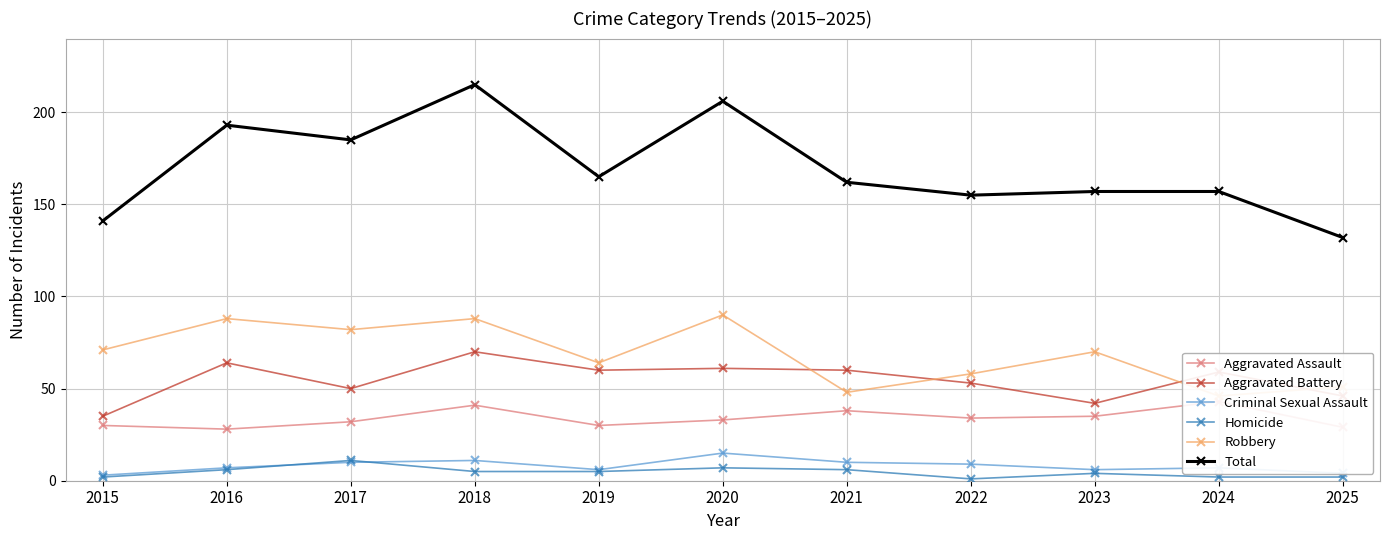

At which label does Homicide first exceed 5?

2016